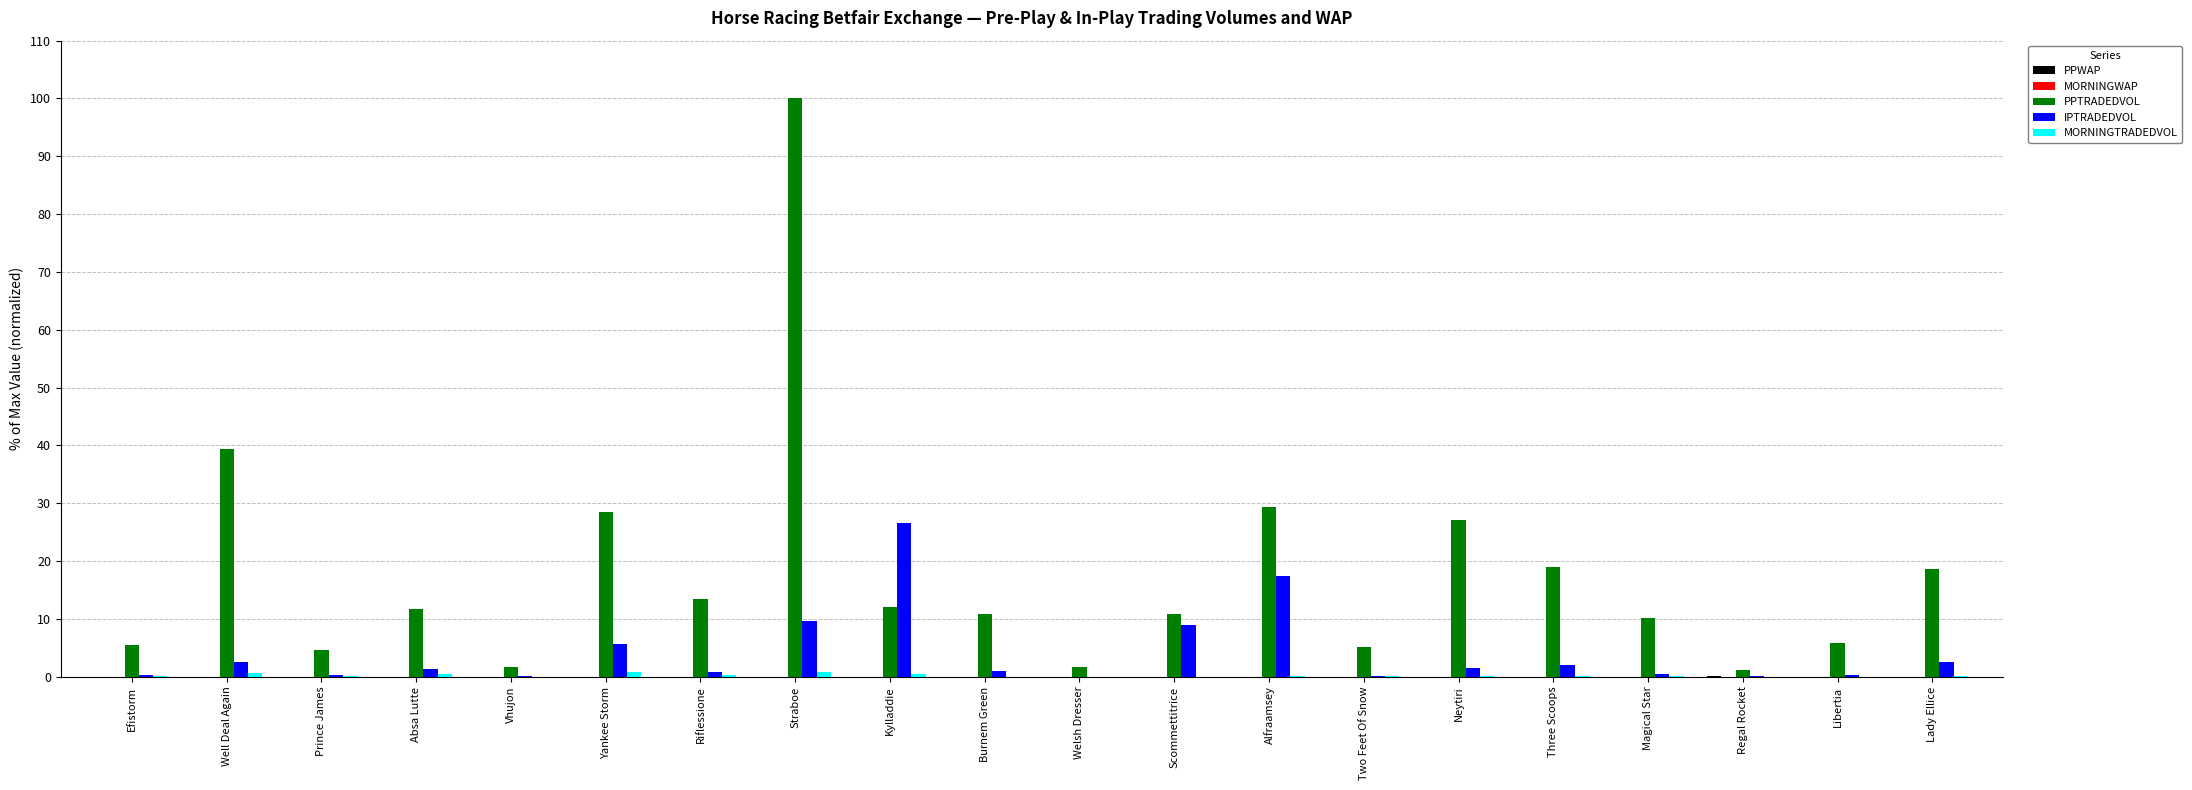

Which series has the largest total across all categories?

PPTRADEDVOL